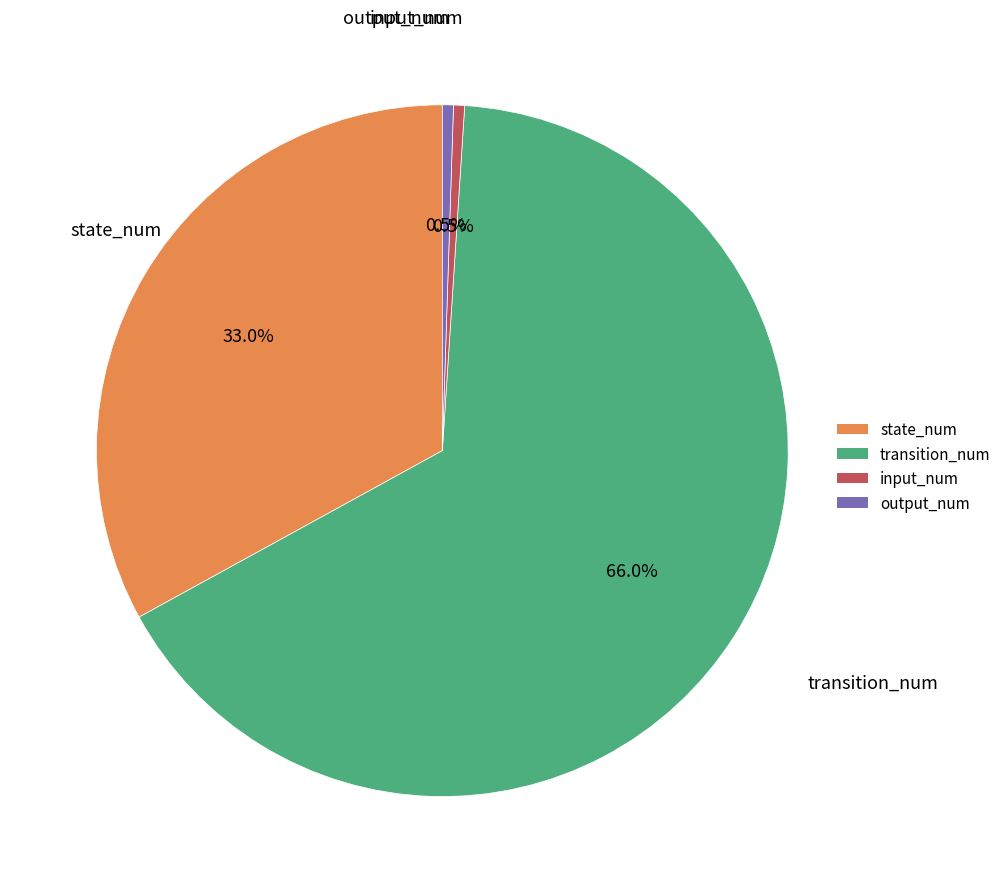

What percentage is the state_num slice, to the nearest percent?

33%